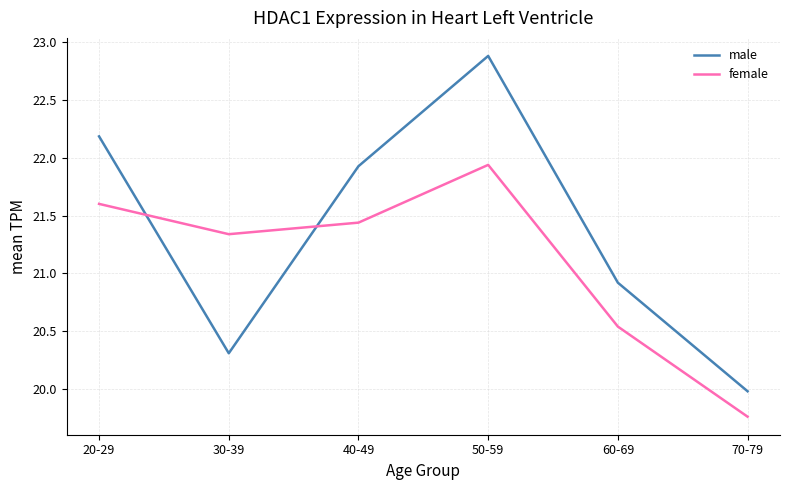

What position from the left is 40-49?

3